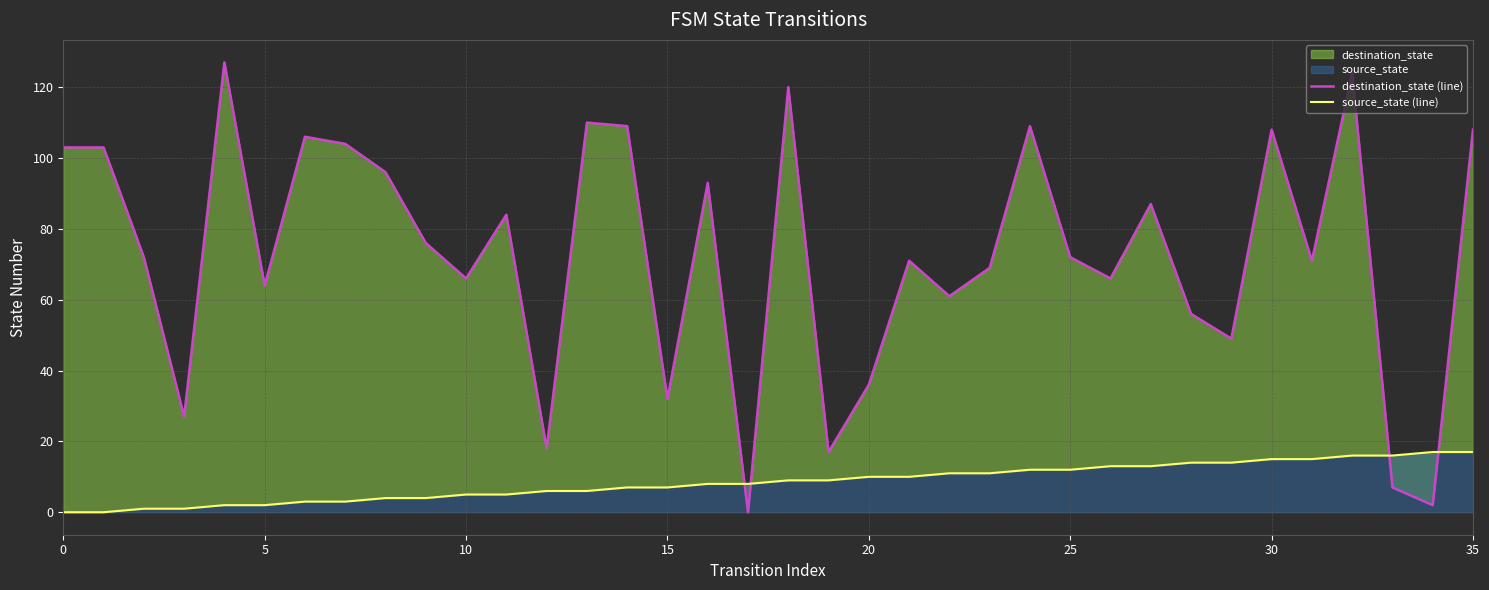

Between 5 and 25, which series saw the biggest shift?

source_state (line)